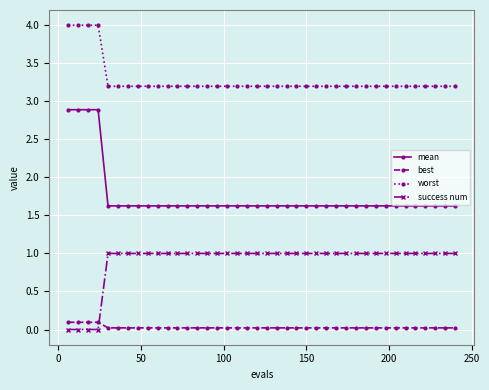

True or false: mean and success num intersect in this chart.

False